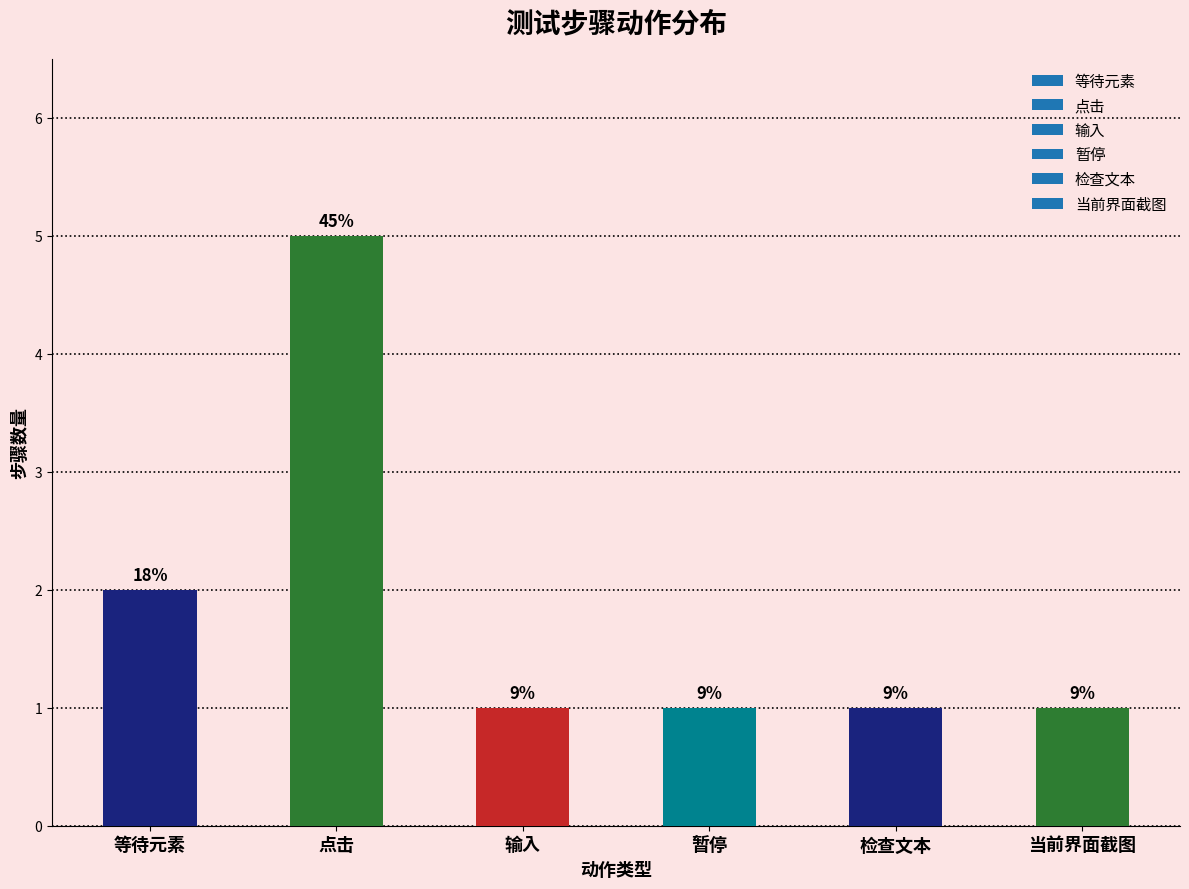

How many bars are there in total?

6